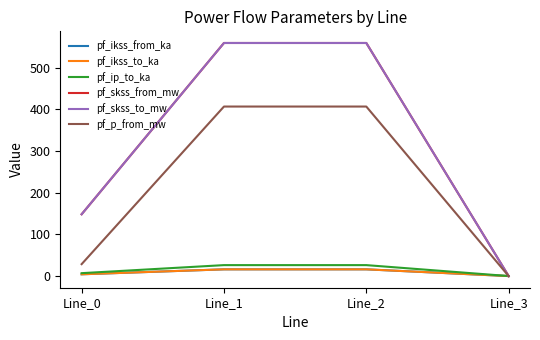

Does the chart display data point markers on the line(s)?

No